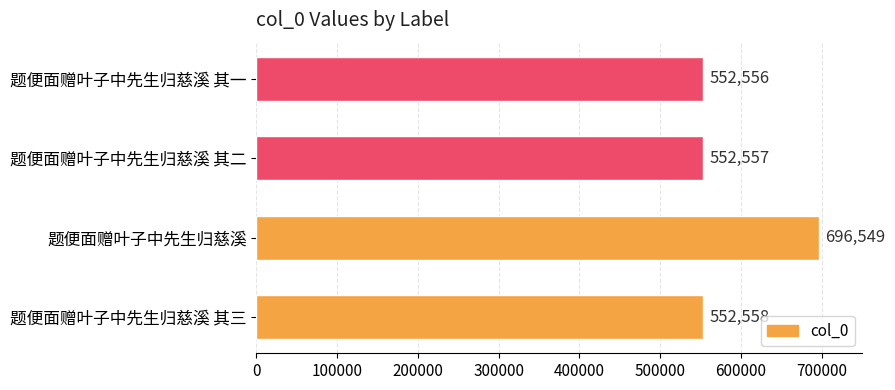

What is the minimum value shown in the chart?

552556